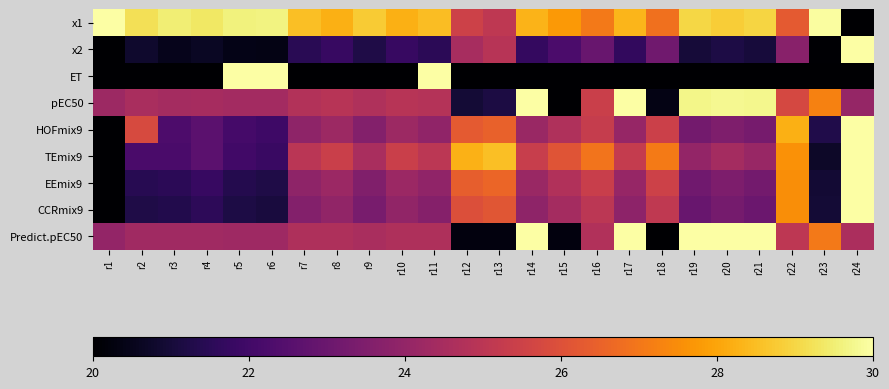

Which has a higher value, r1 or r21?

r1